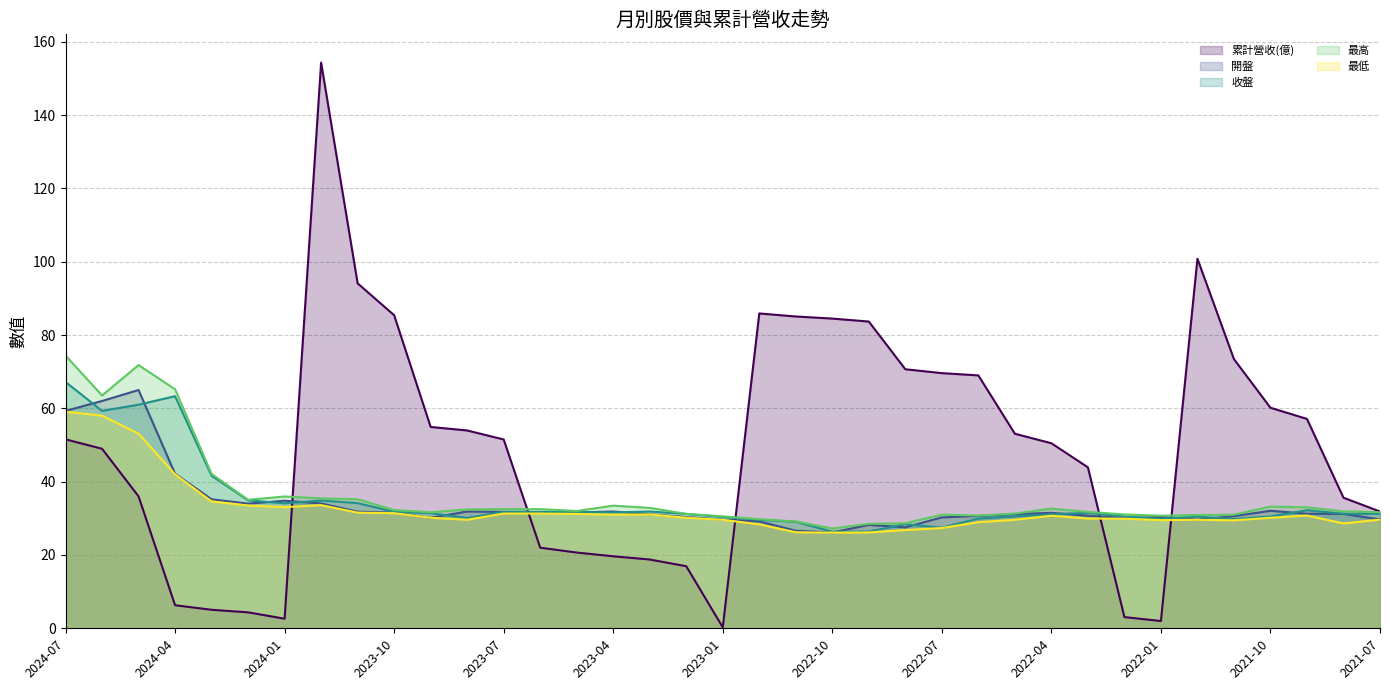

What is the difference between the maximum and minimum values in the 最低 series?

33.0